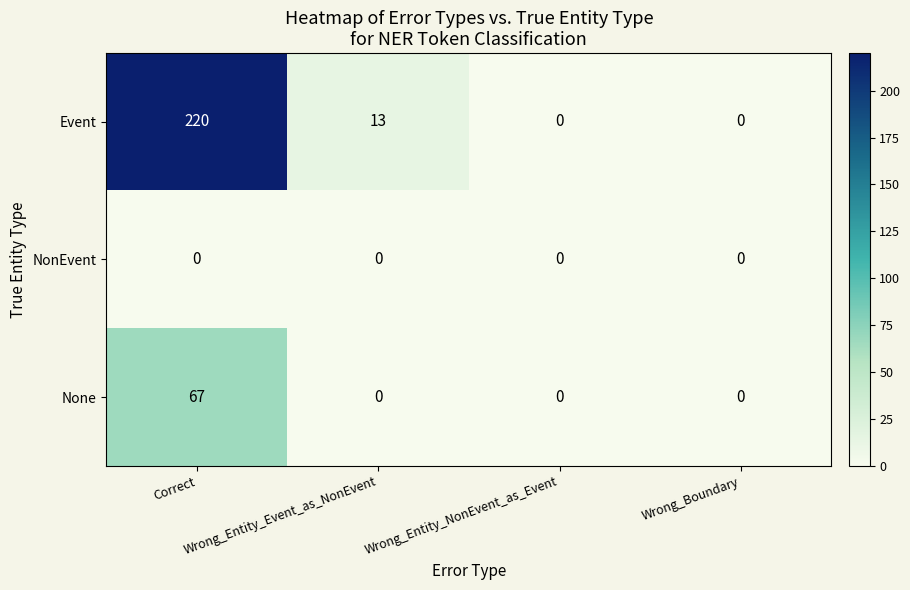

Which series has the largest total across all categories?

Event